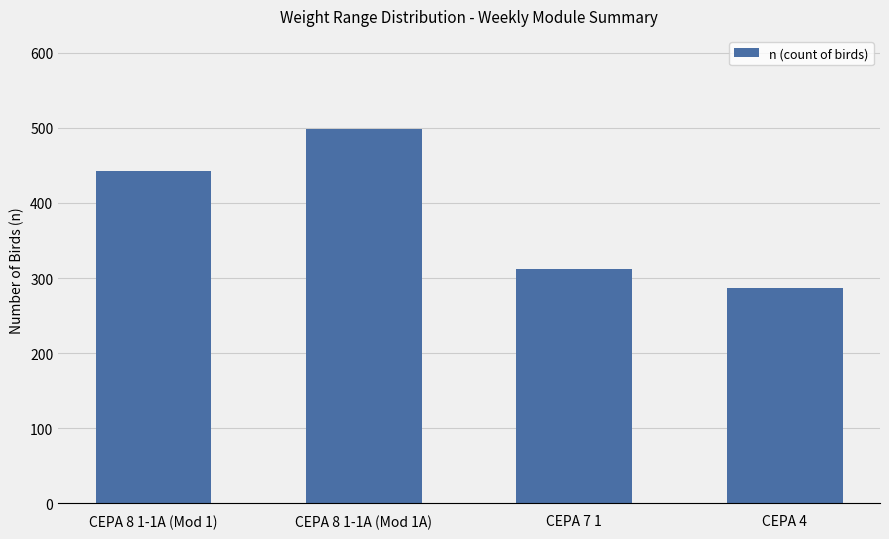

What is the minimum value shown in the chart?

287